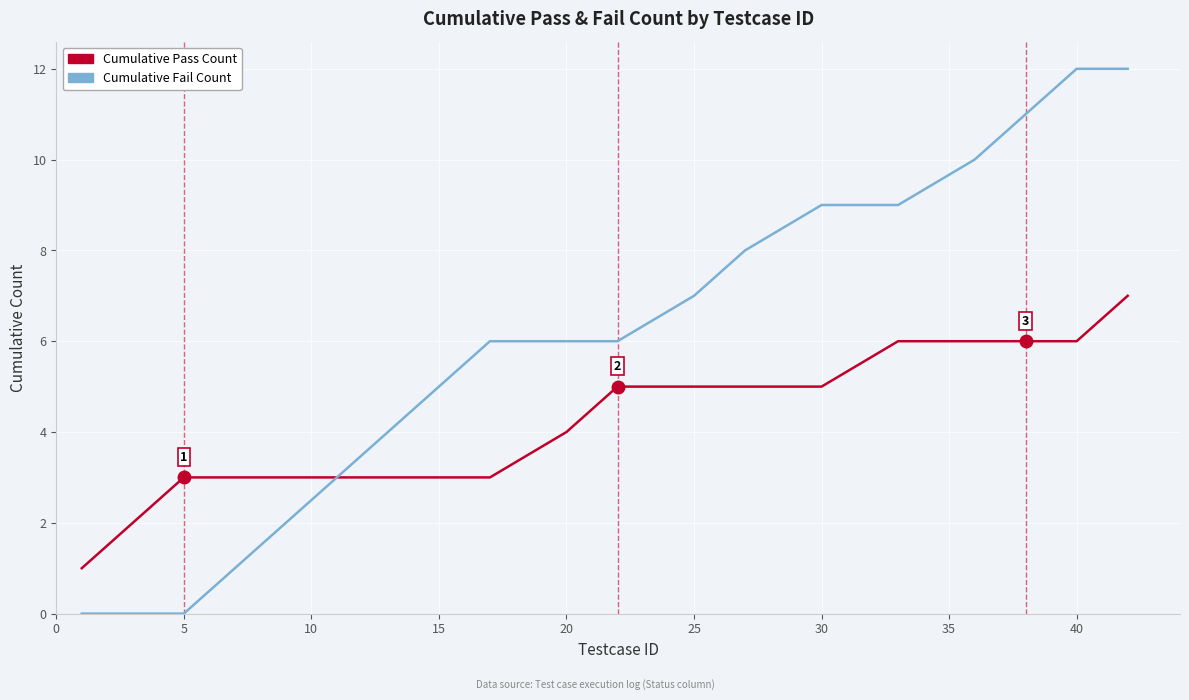

What is the sum of all Cumulative Pass Count values?

79